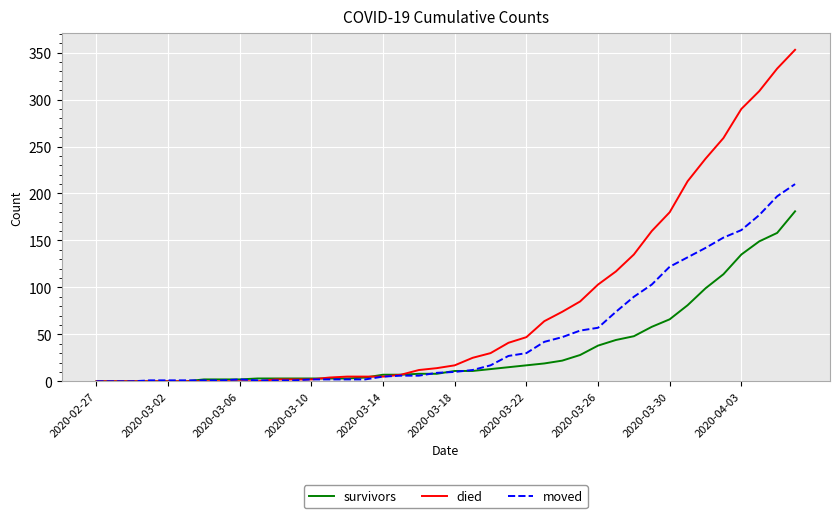

What is the difference between the maximum and minimum values in the moved series?

210